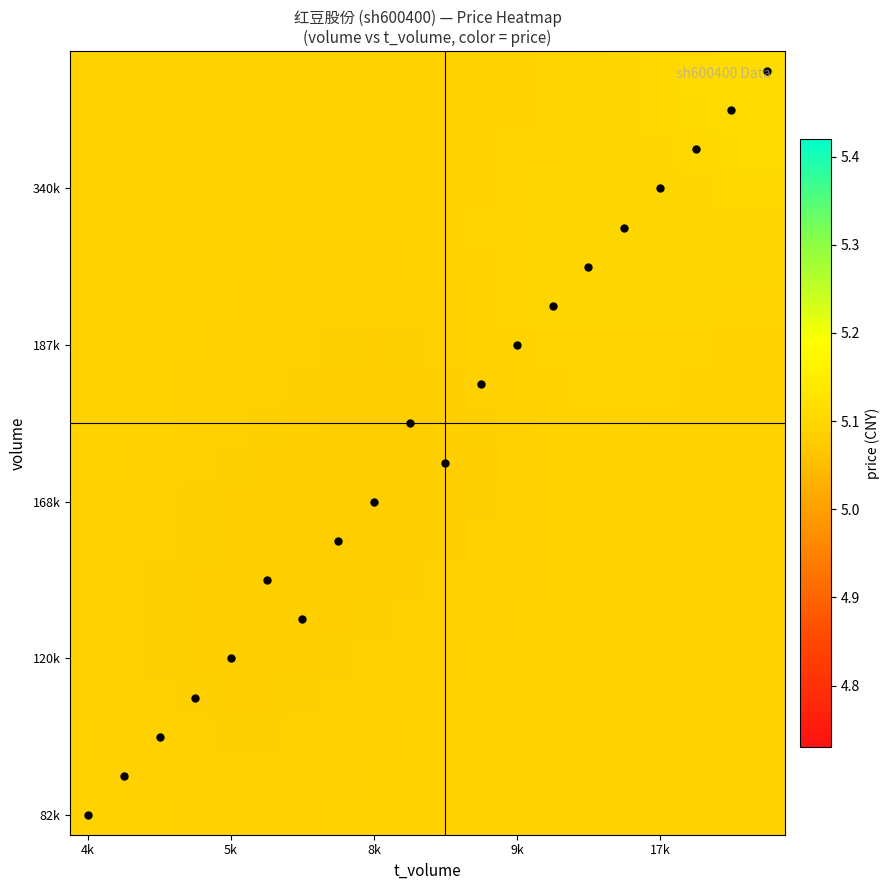

At how many categories does at least one series exceed 5?

20